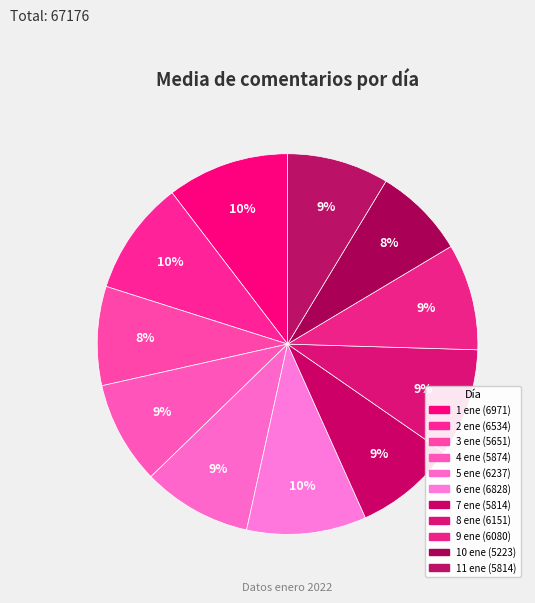

How many segments does this pie chart have?

11